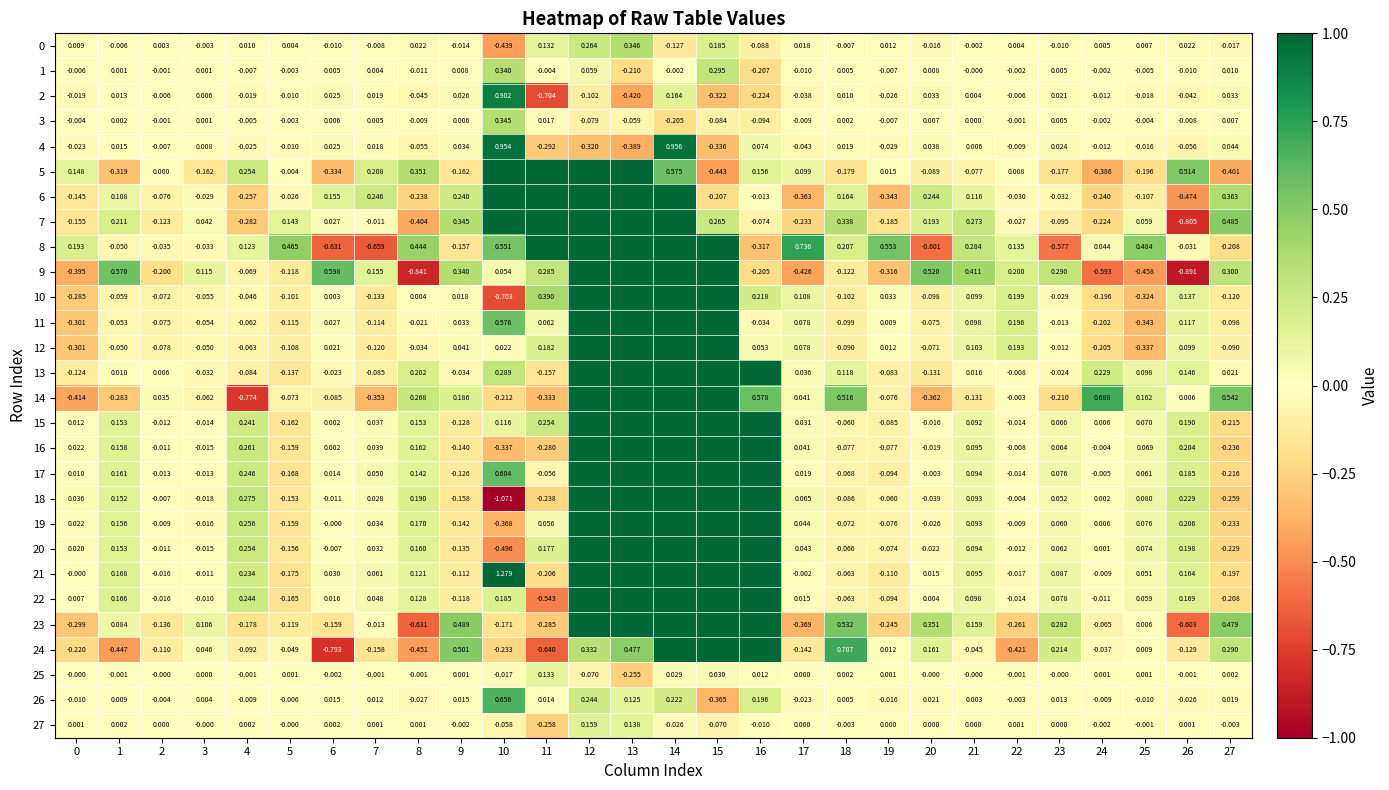

Is the value of 4 at 12 greater than the value of 7 at 4?

No